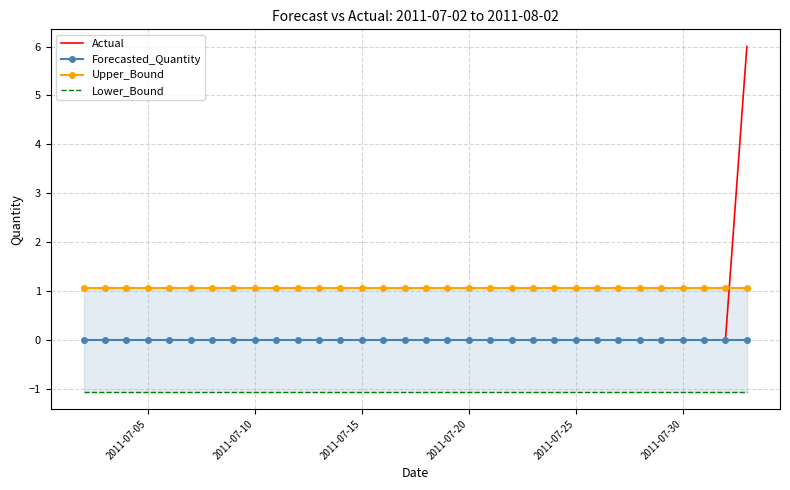

Which series has the widest spread of values?

Actual